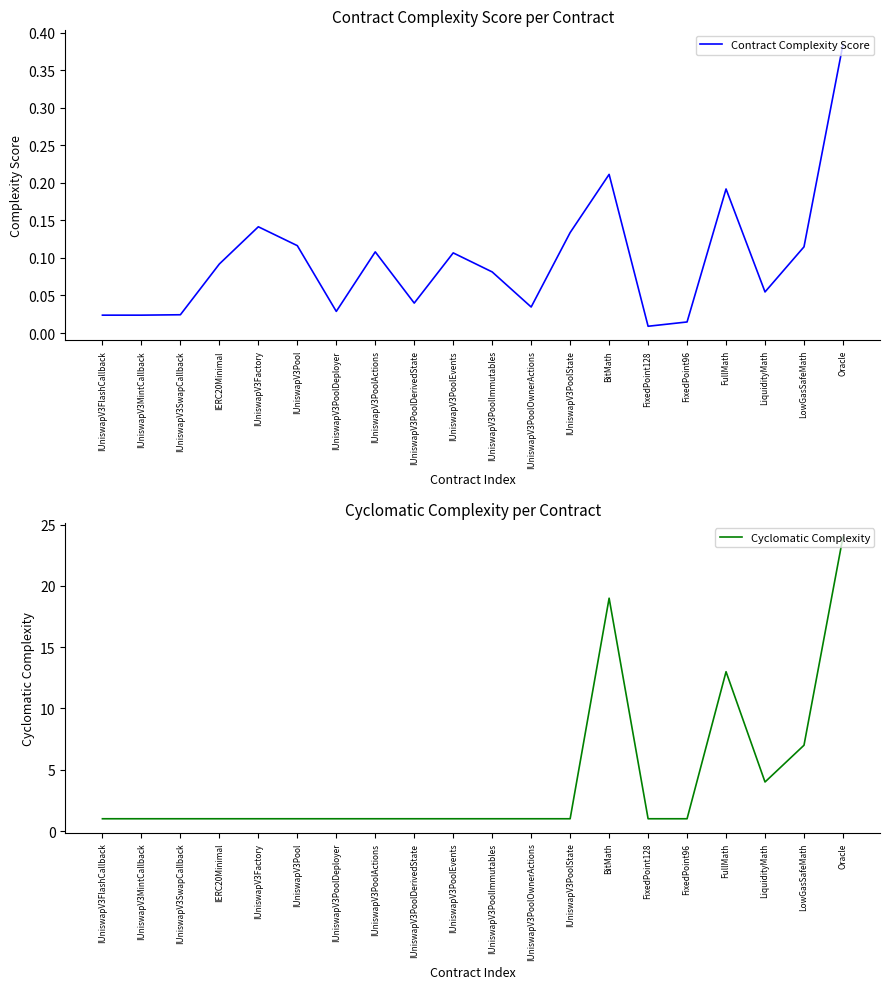

What position from the left is IUniswapV3Pool?

6